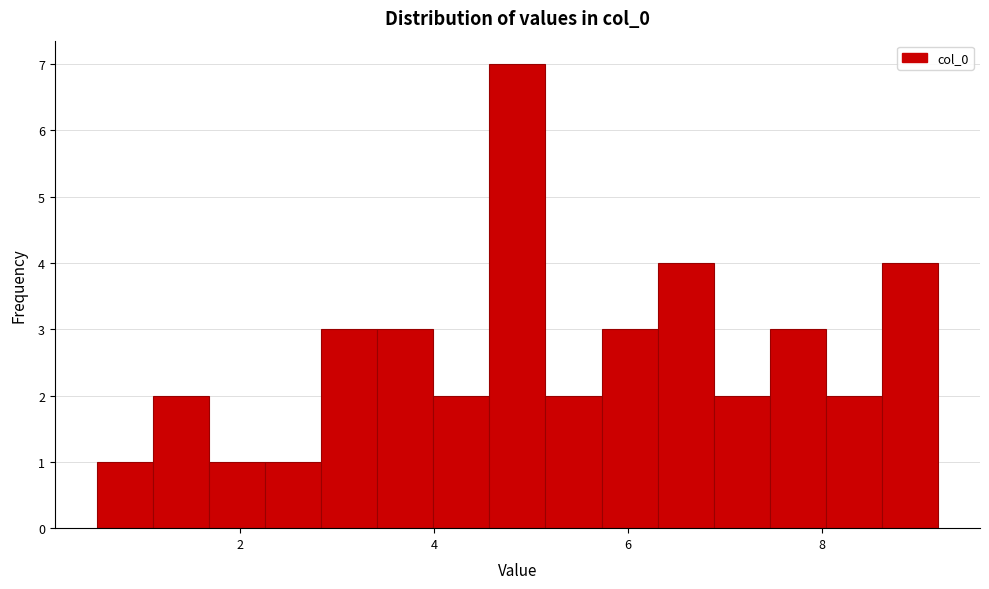

Around what value on the x-axis is the tallest bar? Give the approximate position of its centre, as read against the axis.

4.8